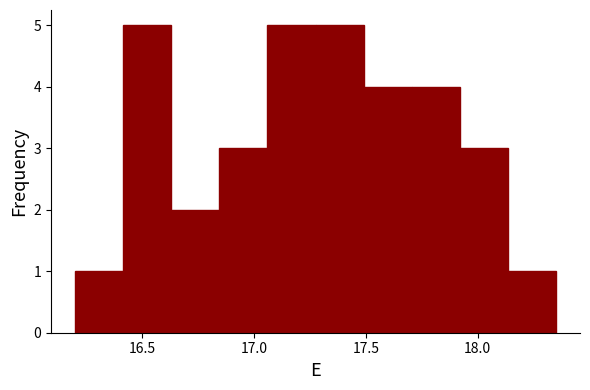

How tall is the bar that spans 17.920 to 18.135 on the x-axis? Neither the bar edges nor the heights are printed on the chart, so give them approximately, as read against the axes.

3